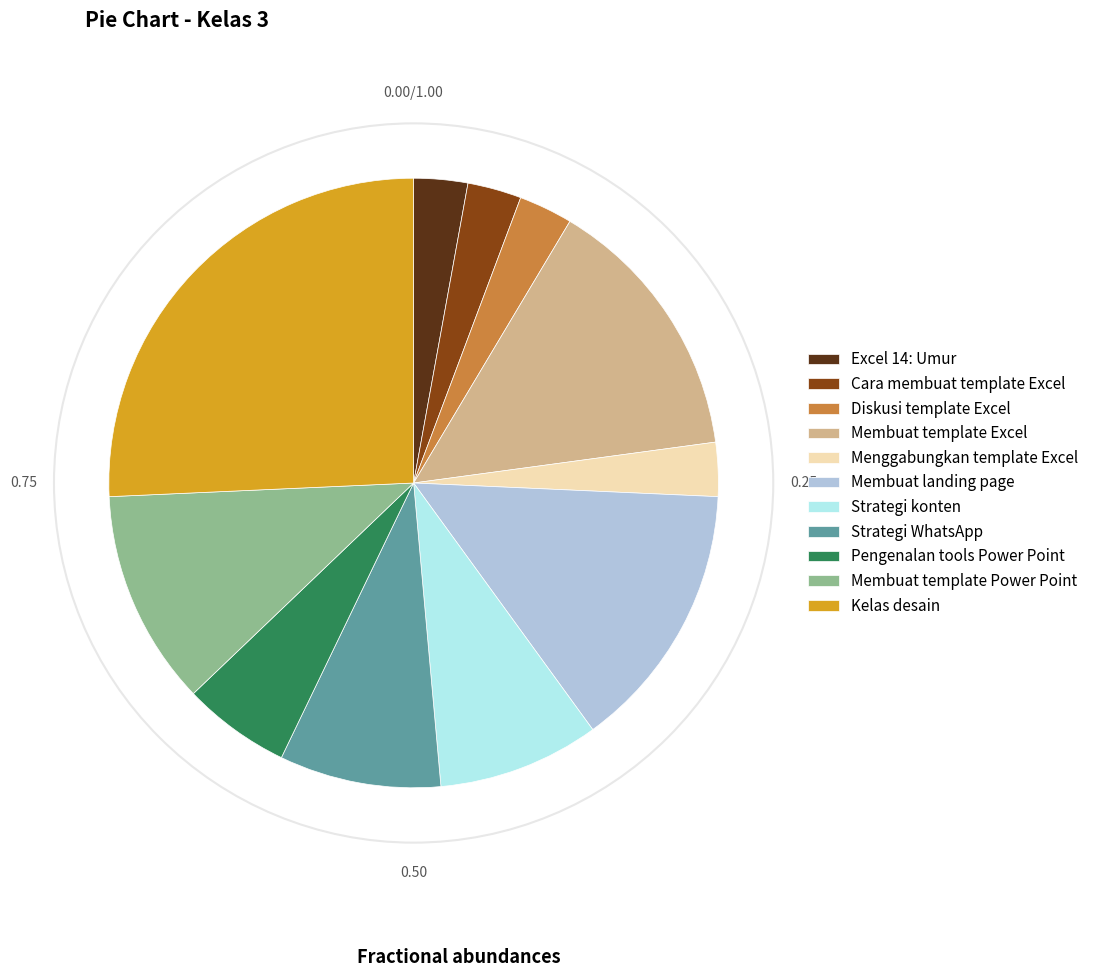

What is the ratio of the value at Excel 14: Umur to the value at Cara membuat template Excel?

1.0